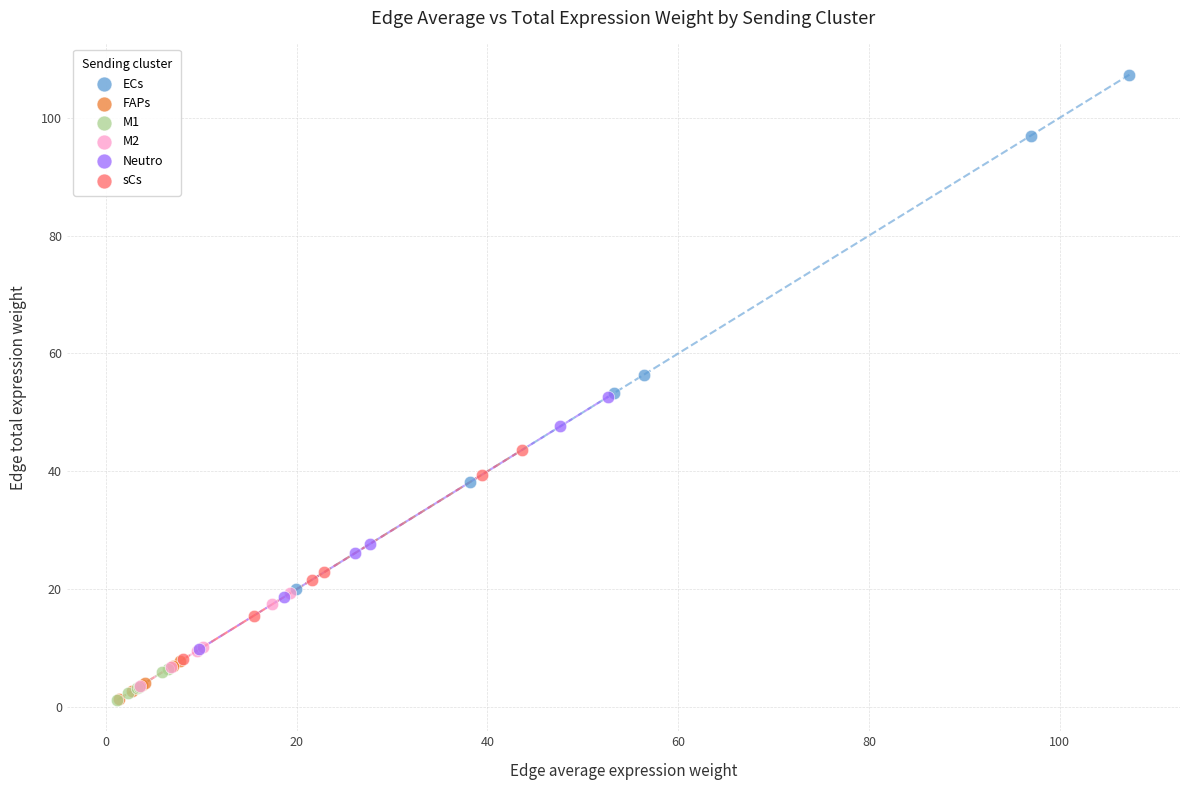

Which series has the largest Y range (max minus min)?

ECs